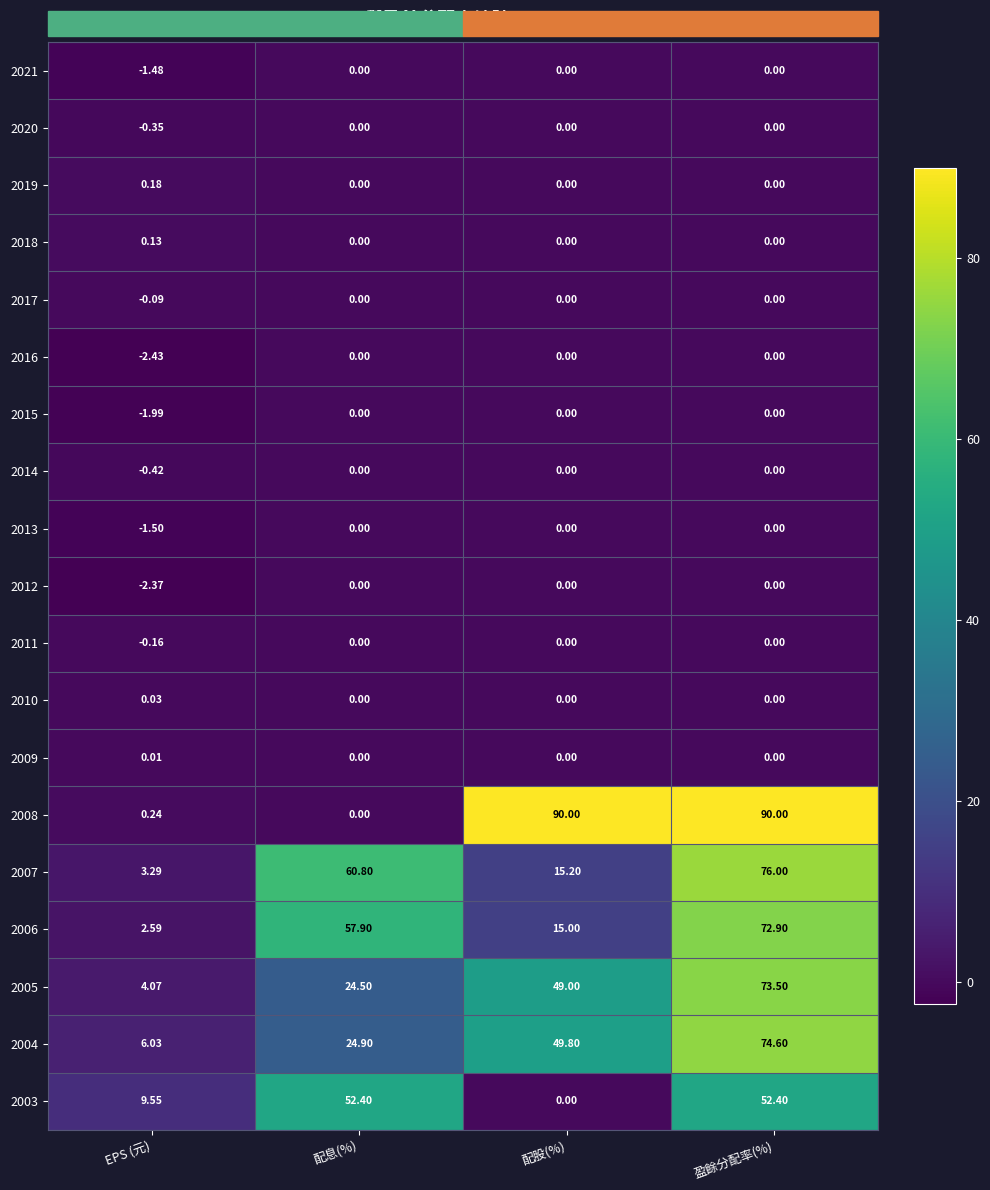

What is the spread (max minus min) of values at 盈餘分配率(%)?

90.0